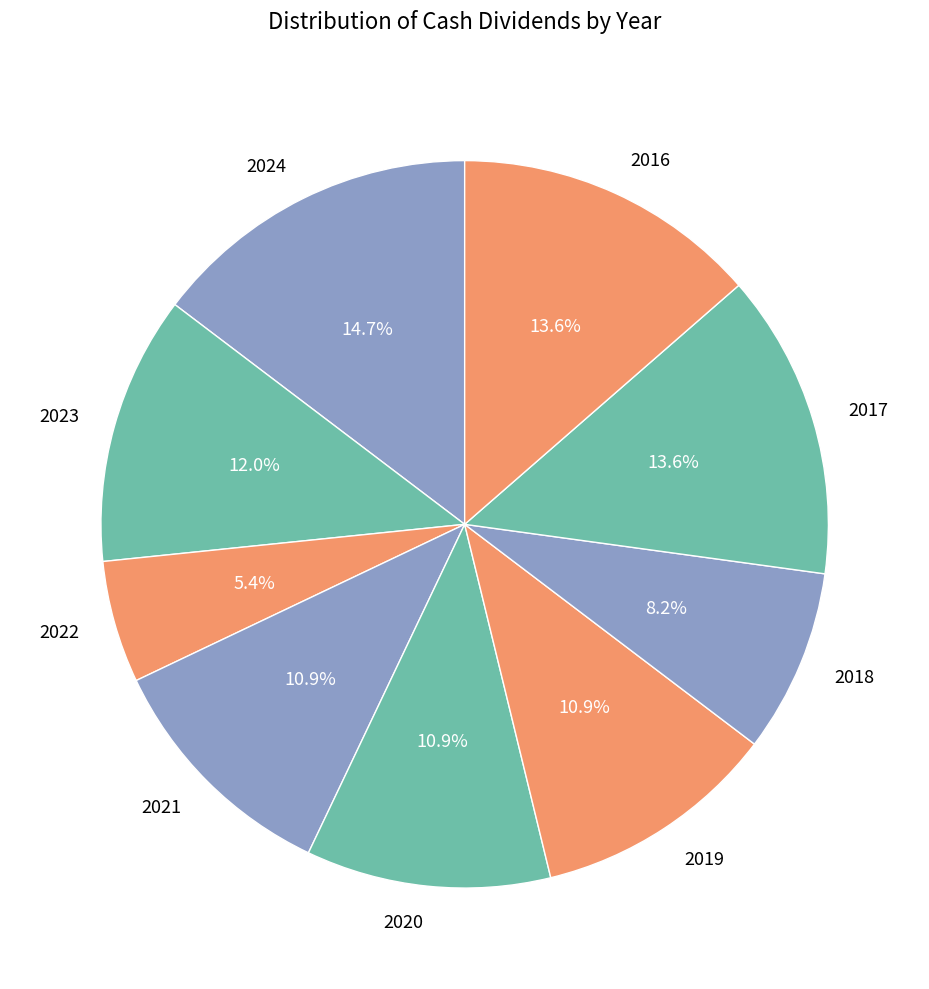

What is the ratio of the value at 2020 to the value at 2016?

0.8